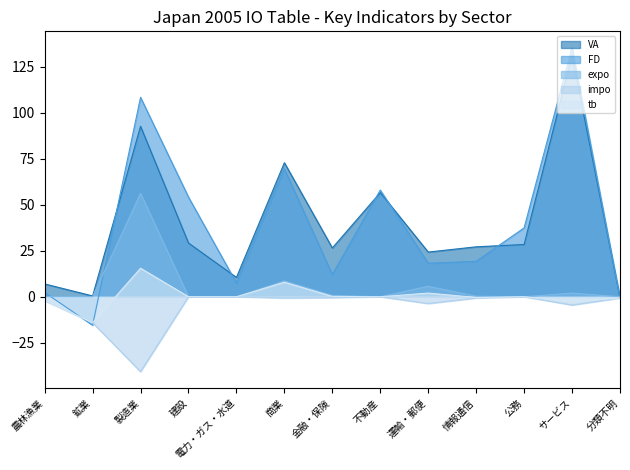

Is the value of expo at 鉱業 greater than the value of tb at 情報通信?

Yes